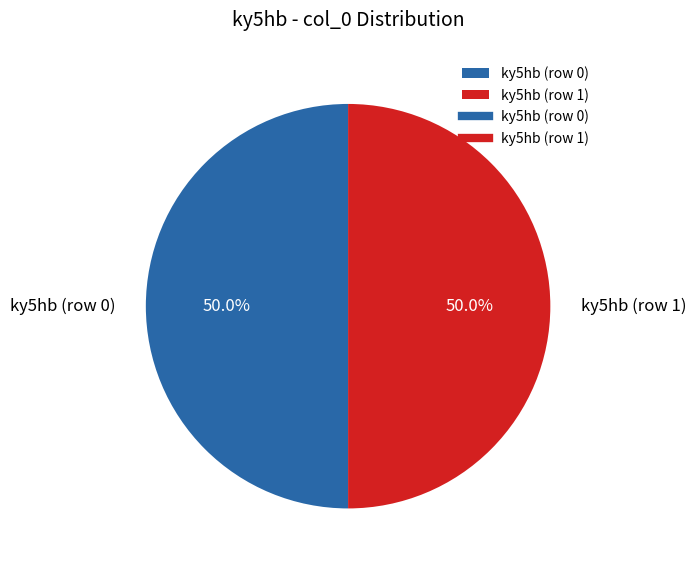

What percentage do ky5hb (row 1) and ky5hb (row 0) together represent?

100.0%